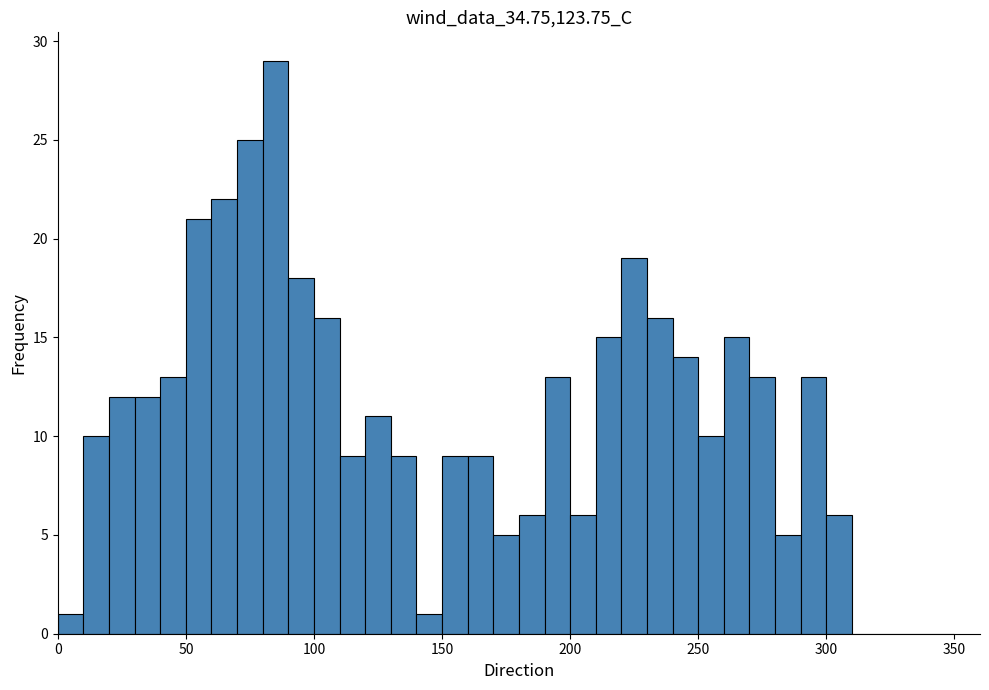

Read against the x-axis, roughly where is the centre of the tallest bar?

85